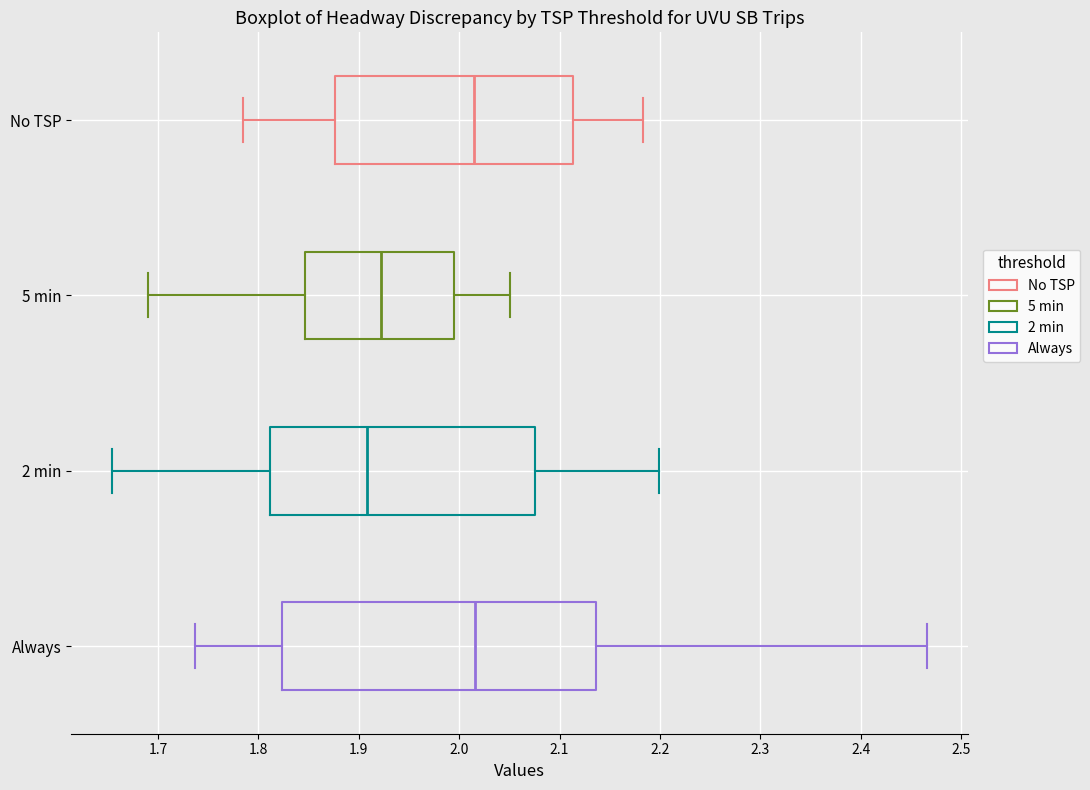

Comparing the boxes themselves (not the whiskers), which one is the widest?

Always